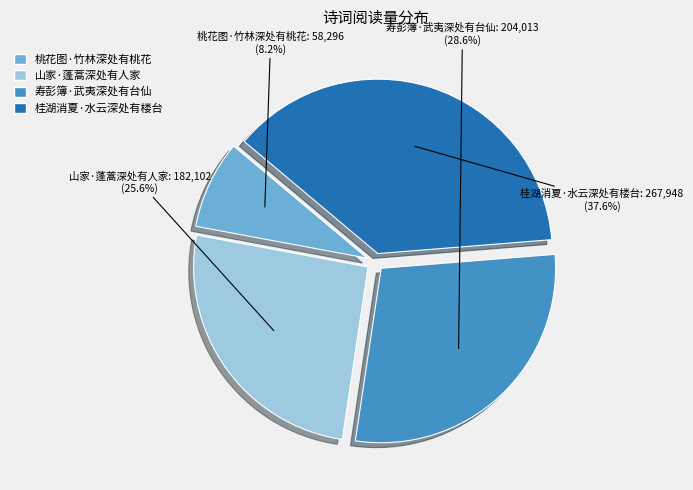

What is the ratio of the value at 桂湖消夏·水云深处有楼台 to the value at 桃花图·竹林深处有桃花?

4.6